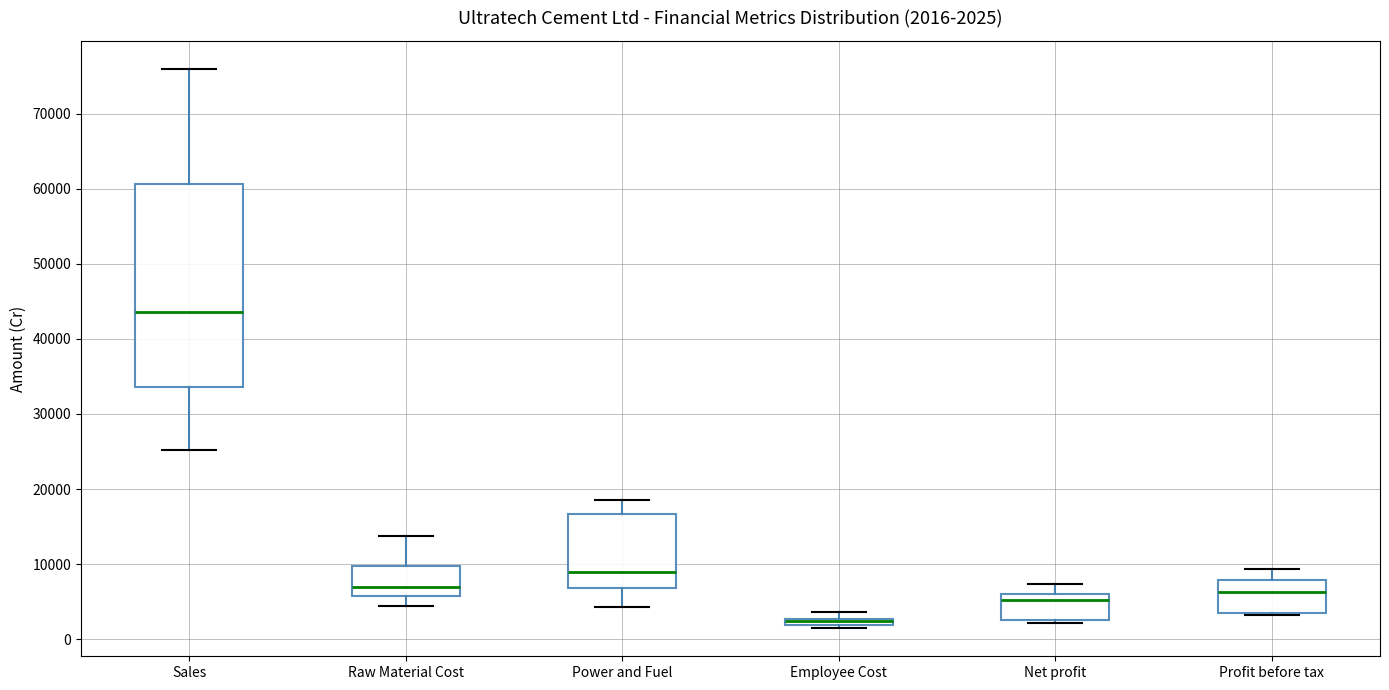

Comparing the boxes themselves (not the whiskers), which one is the tallest?

Sales